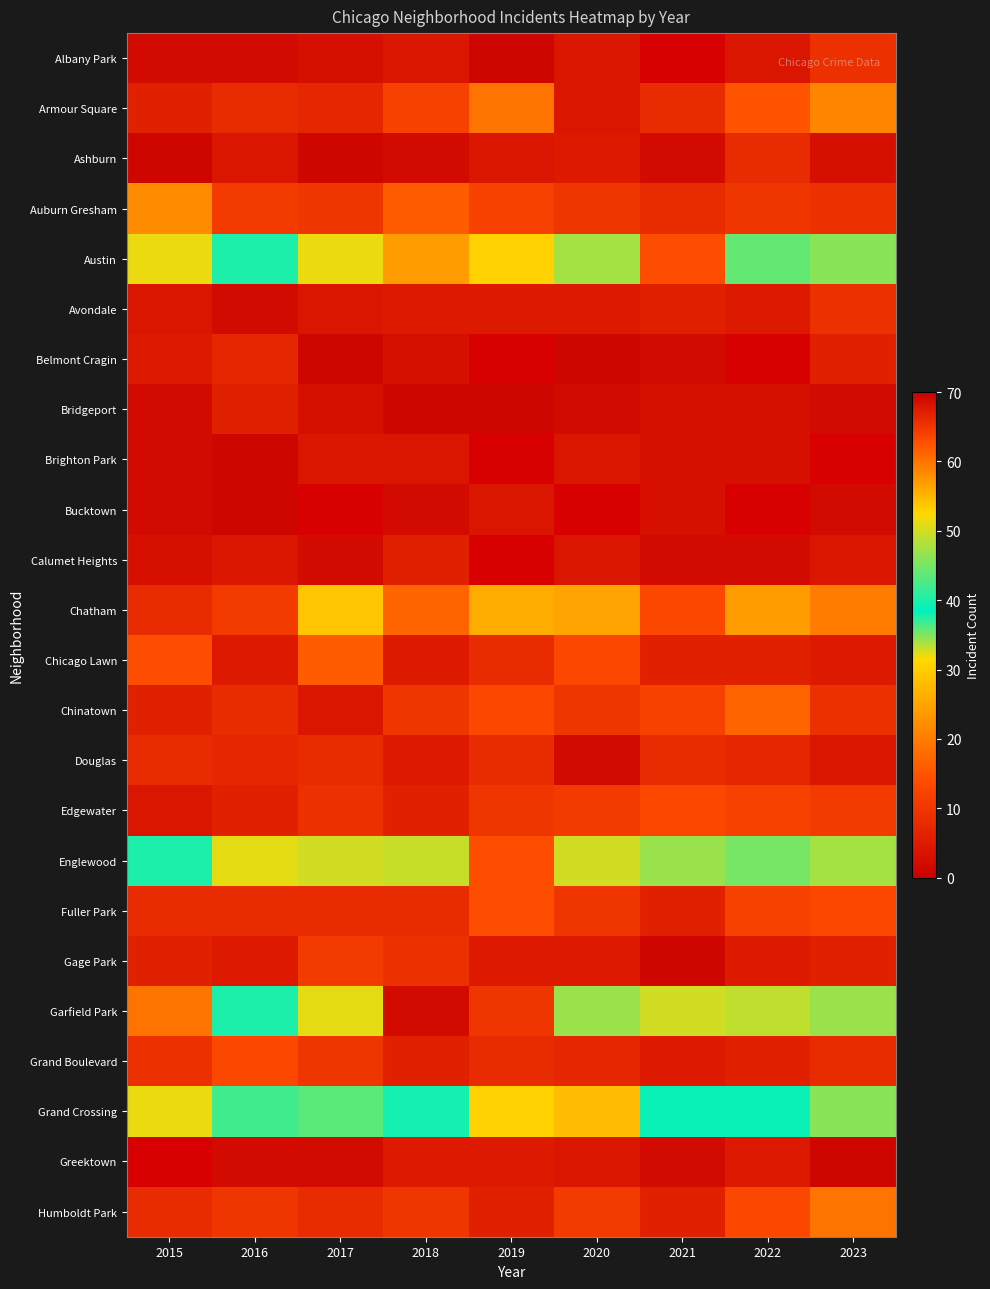

How many data points in Chicago Lawn are less than 6?

3